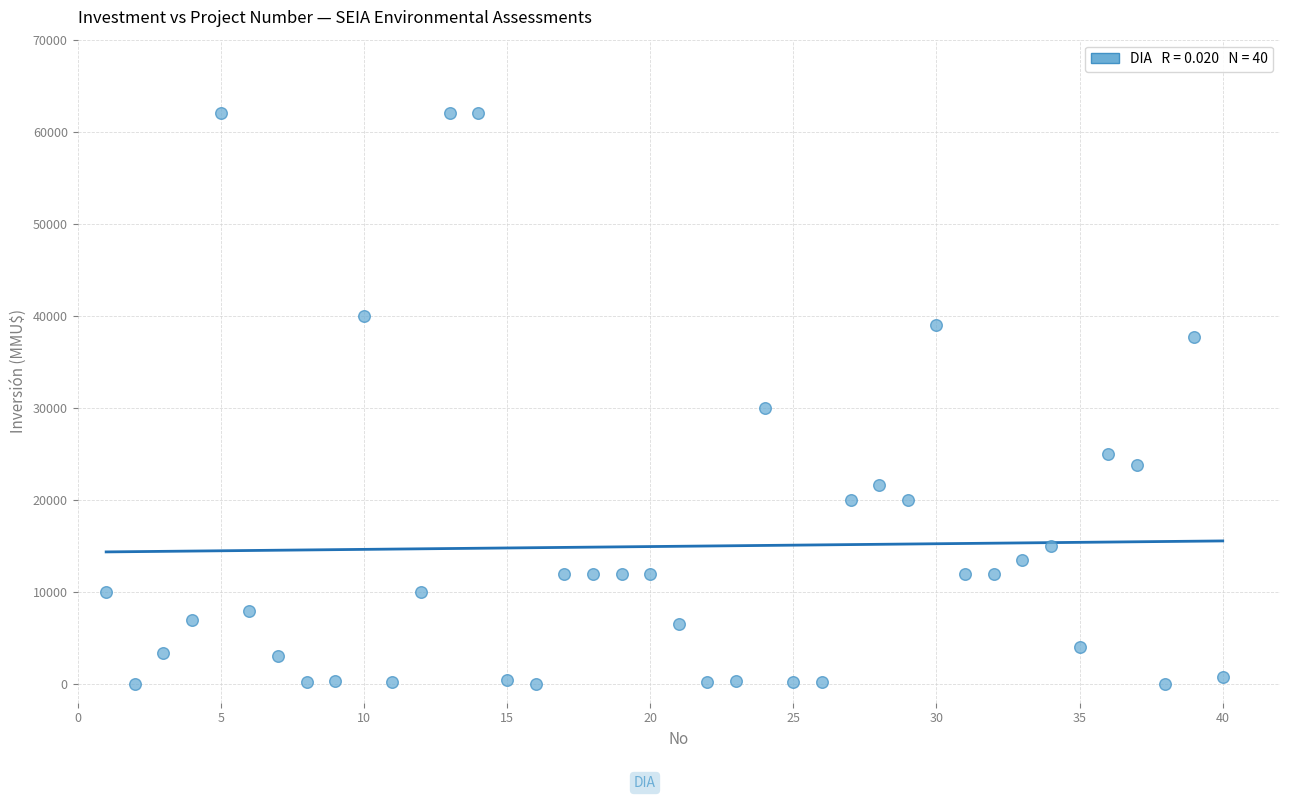

What is the range of X values (max minus min)?

39